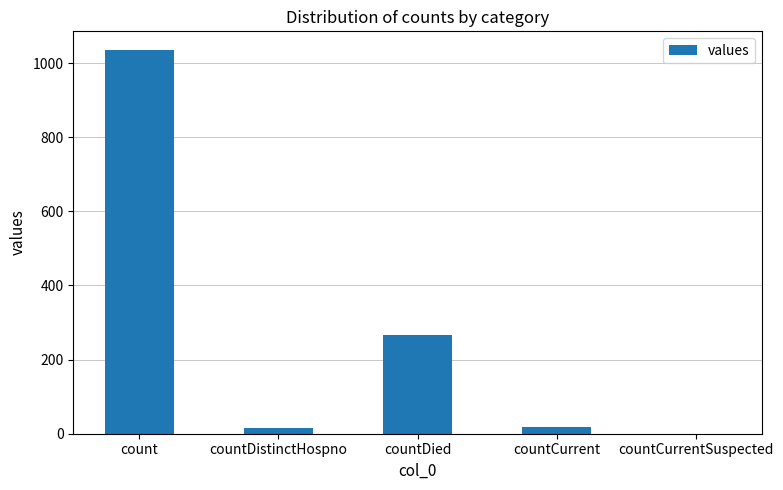

Between countDistinctHospno and count, which is larger?

count